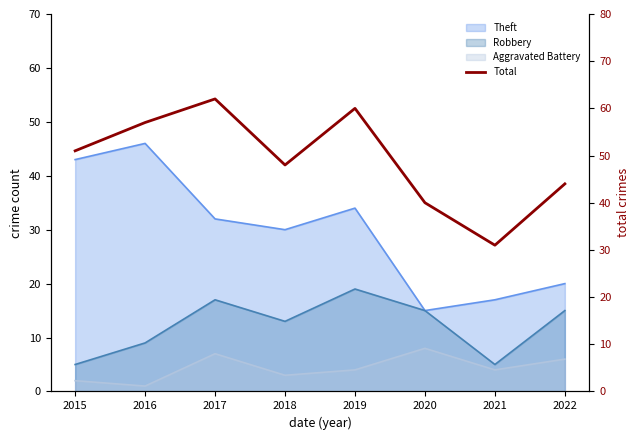

How many interior local valleys (lower than both neighbors) does the data have?

2